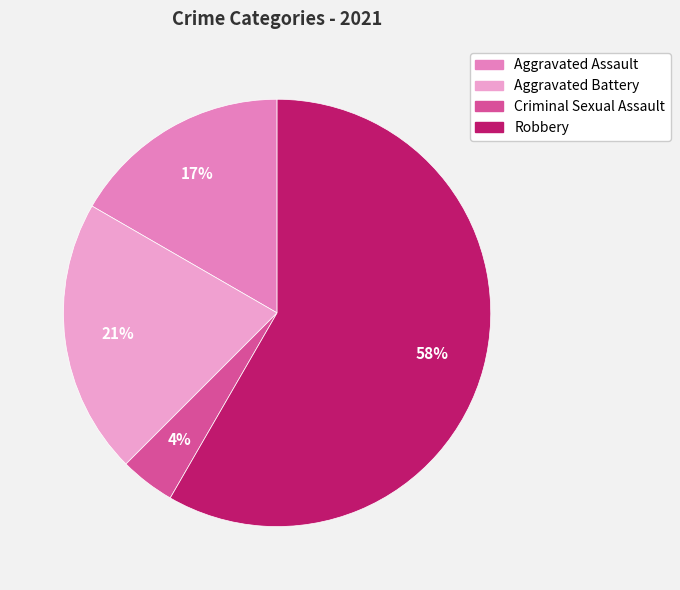

Rank the categories by value from lowest to highest.

Criminal Sexual Assault, Aggravated Assault, Aggravated Battery, Robbery